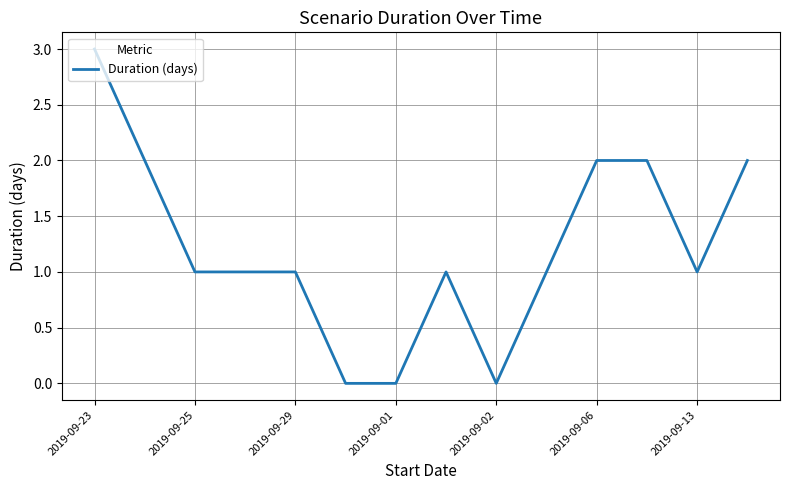

What is the average value?

1